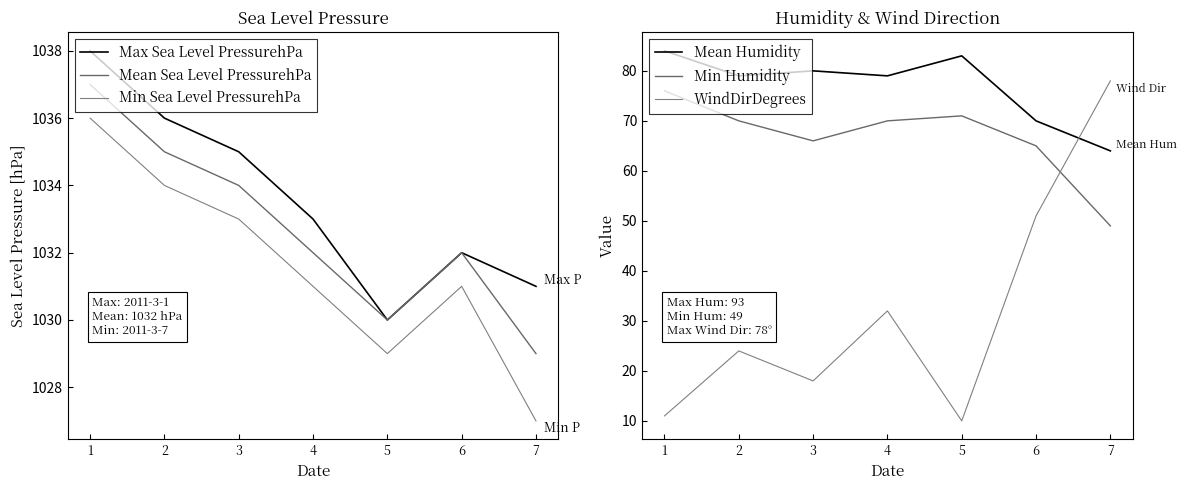

Reading right to left, transcribe all the data shown in this chart.

Max Sea Level PressurehPa: 7=1031	6=1032	5=1030	4=1033	3=1035	2=1036	1=1038
Mean Sea Level PressurehPa: 7=1029	6=1032	5=1030	4=1032	3=1034	2=1035	1=1037
Min Sea Level PressurehPa: 7=1027	6=1031	5=1029	4=1031	3=1033	2=1034	1=1036
Mean Humidity: 7=64	6=70	5=83	4=79	3=80	2=79	1=84
Min Humidity: 7=49	6=65	5=71	4=70	3=66	2=70	1=76
WindDirDegrees: 7=78	6=51	5=10	4=32	3=18	2=24	1=11